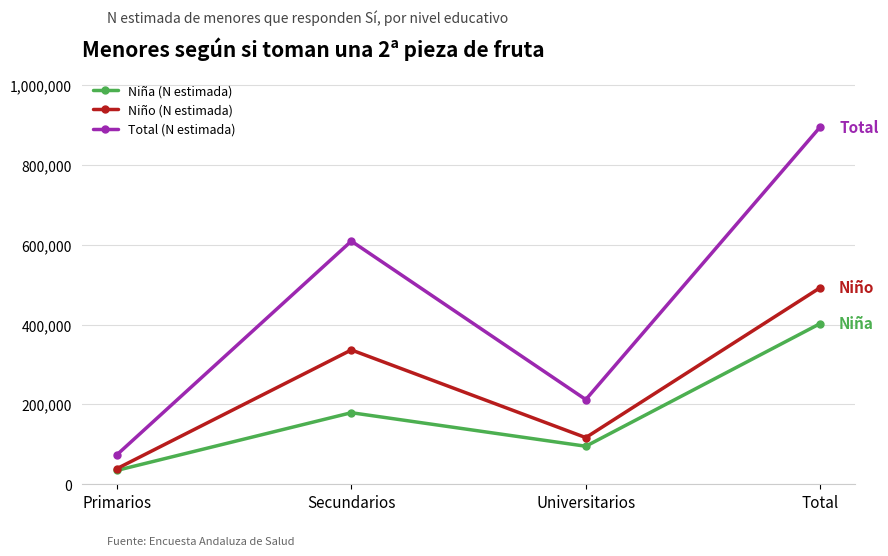

What is the difference between the highest and lowest values at Secundarios?

429781